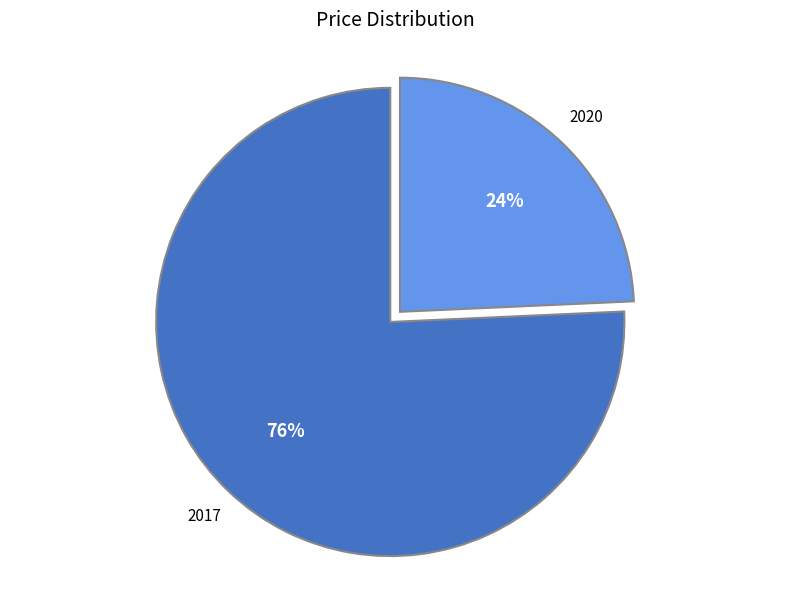

Does any single category account for the majority?

Yes